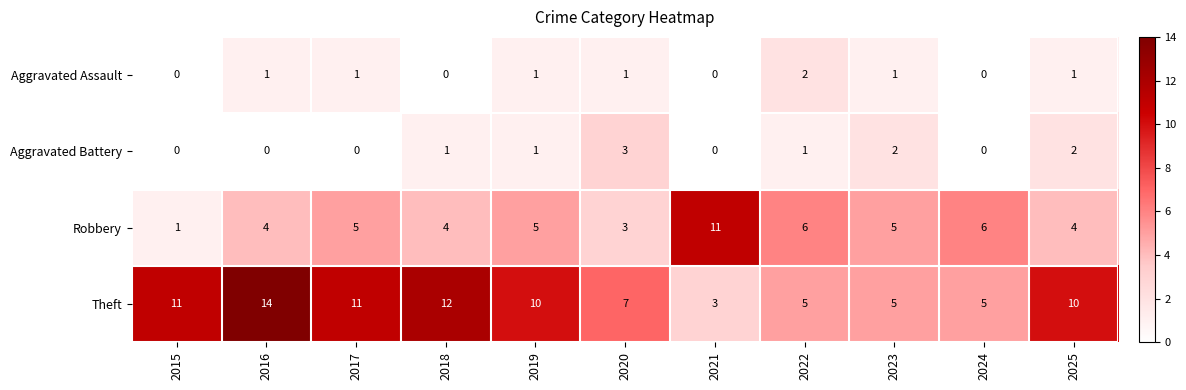

What is the maximum value shown in the chart?

14